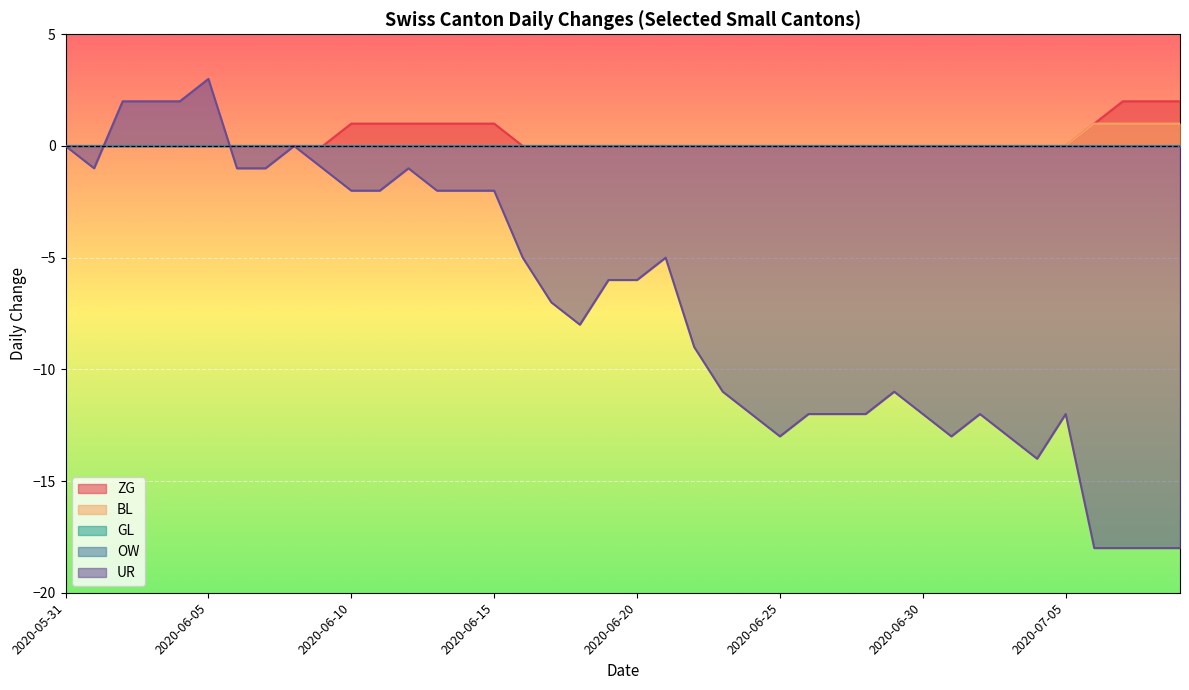

How many values in BL are above zero?

4